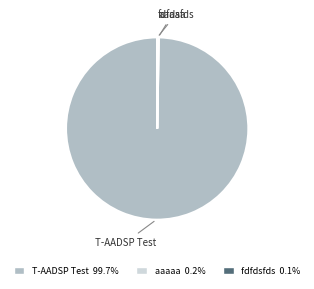

Which category accounts for the majority?

T-AADSP Test